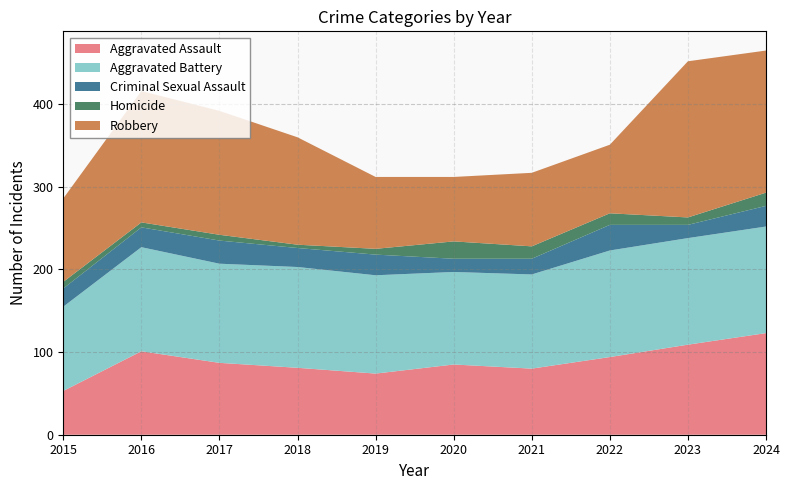

Reading right to left, what are all the values shown in this chart?

Aggravated Assault: 2024=123	2023=109	2022=94	2021=80	2020=85	2019=74	2018=81	2017=87	2016=101	2015=53
Aggravated Battery: 2024=129	2023=129	2022=129	2021=114	2020=112	2019=119	2018=122	2017=120	2016=126	2015=102
Criminal Sexual Assault: 2024=25	2023=16	2022=31	2021=19	2020=16	2019=25	2018=23	2017=28	2016=24	2015=22
Homicide: 2024=16	2023=9	2022=14	2021=15	2020=21	2019=7	2018=4	2017=7	2016=6	2015=8
Robbery: 2024=172	2023=189	2022=83	2021=89	2020=78	2019=87	2018=130	2017=150	2016=159	2015=101